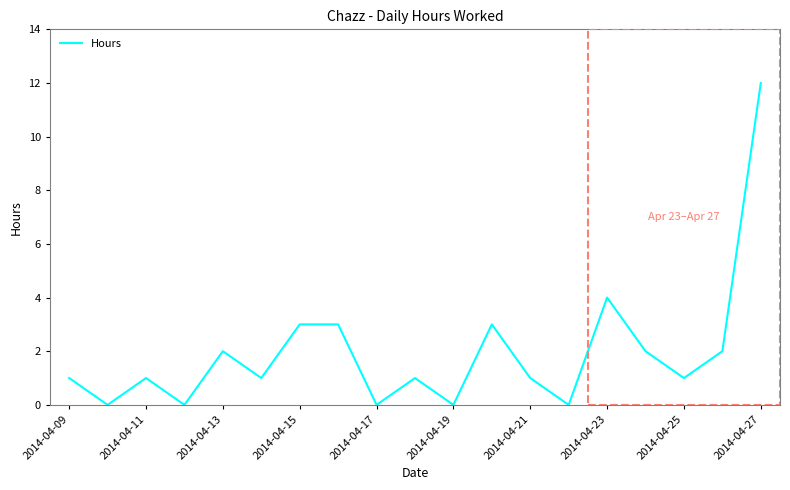

Count the number of data series in this chart.

1